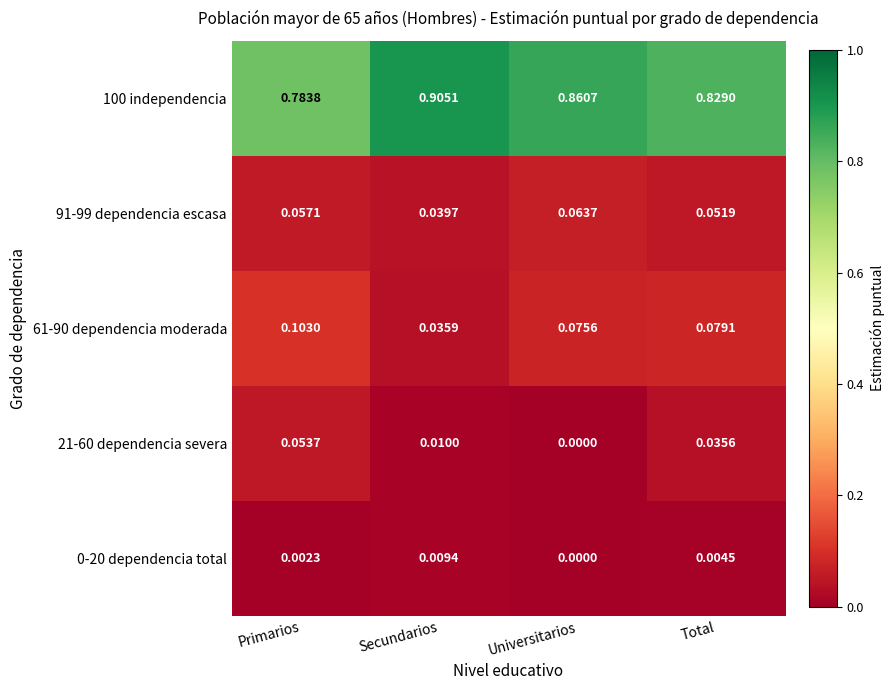

Rank the categories by 91-99 dependencia escasa value from highest to lowest.

Universitarios, Primarios, Total, Secundarios